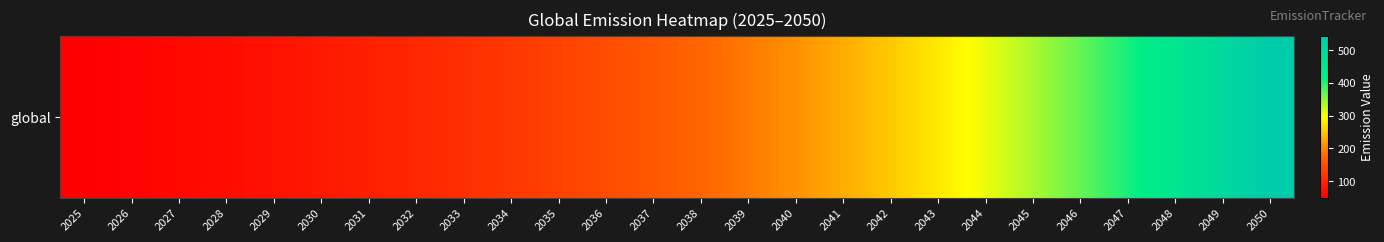

Reading left to right, list all the values displayed in this chart.

2025=50.0	2026=55.0	2027=60.5	2028=66.6	2029=73.2	2030=80.5	2031=88.6	2032=97.4	2033=107.2	2034=117.9	2035=129.7	2036=142.7	2037=156.9	2038=172.6	2039=189.9	2040=208.9	2041=229.7	2042=252.7	2043=278.0	2044=305.8	2045=336.4	2046=370.0	2047=407.0	2048=447.7	2049=492.5	2050=541.7